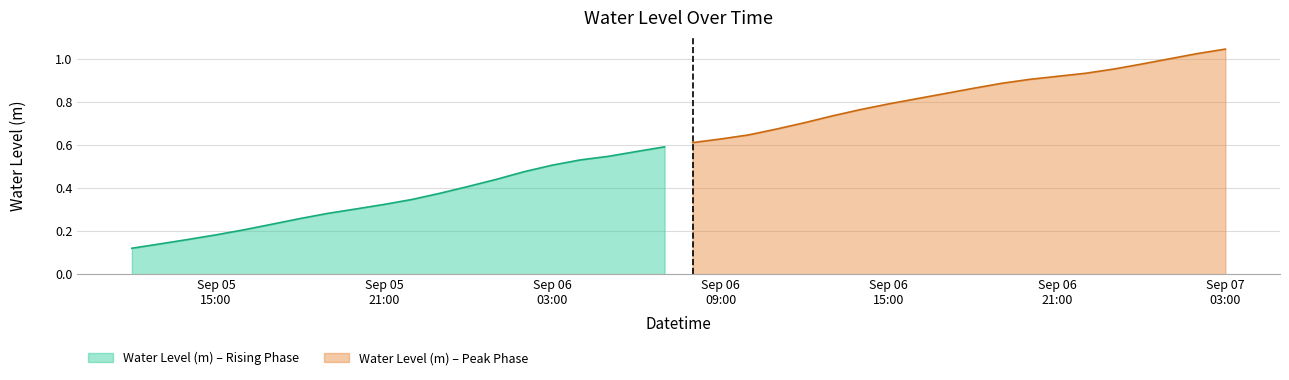

Reading left to right, transcribe all the data shown in this chart.

0.1	0.1	0.2	0.2	0.2	0.2	0.3	0.3	0.3	0.3	0.3	0.4	0.4	0.4	0.5	0.5	0.5	0.5	0.6	0.6	0.6	0.6	0.6	0.7	0.7	0.7	0.8	0.8	0.8	0.8	0.9	0.9	0.9	0.9	0.9	1.0	1.0	1.0	1.0	1.0